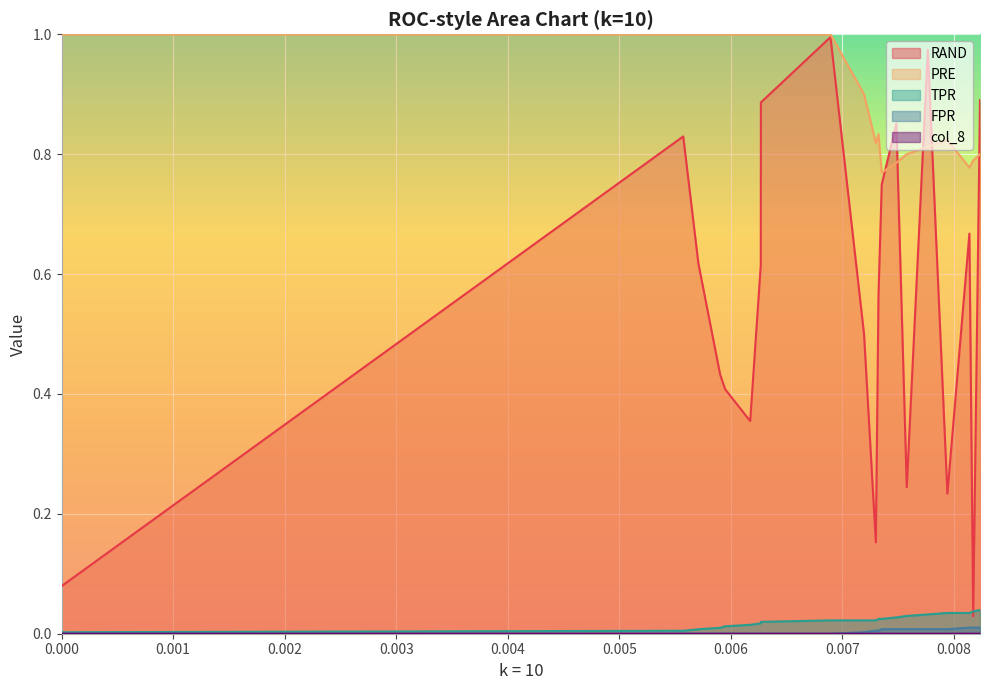

Rank the series by their maximum value, from highest to lowest.

PRE, RAND, TPR, FPR, col_8